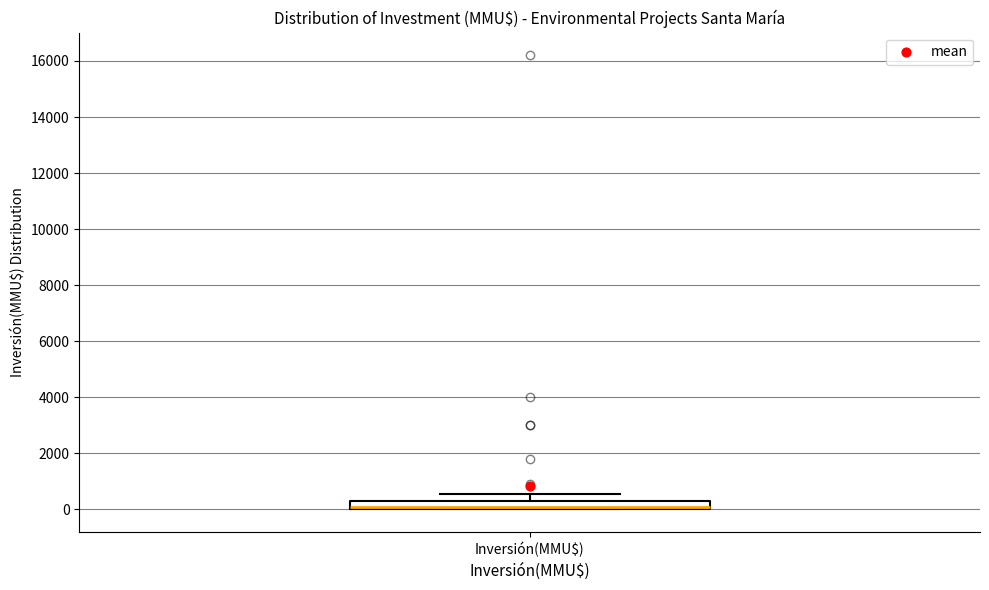

Where is the lower edge of the box for Inversión(MMU$) on the y-axis? The values are not printed on the chart, so give them approximately, as read against the axis.

0